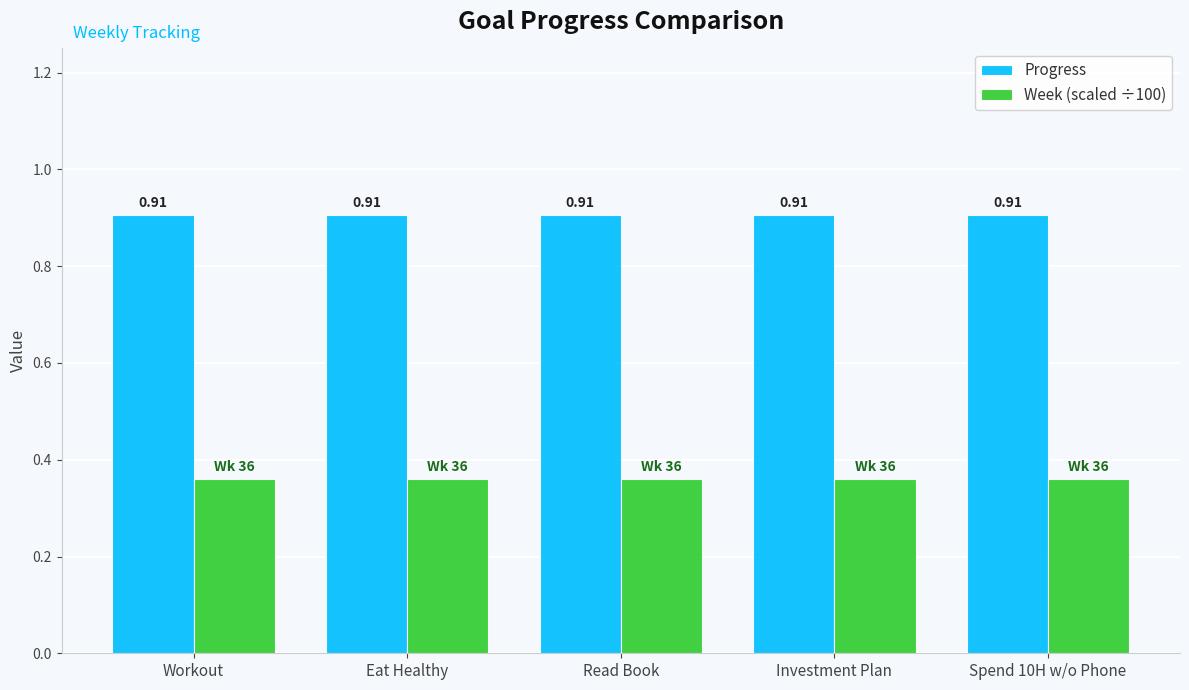

Rank the series at Read Book from lowest to highest value.

Week (scaled ÷100), Progress